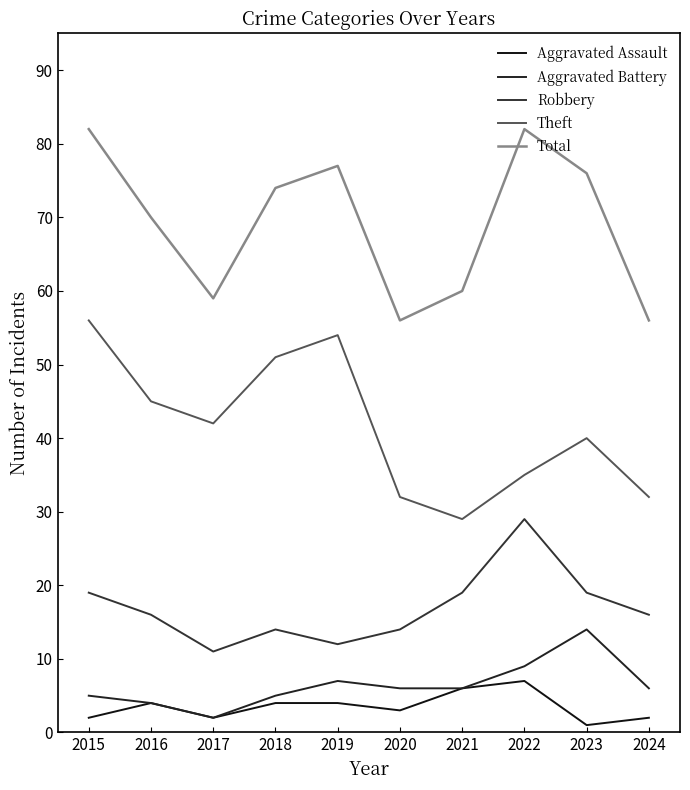

Reading left to right, list all the values displayed in this chart.

Aggravated Assault: 2	4	2	4	4	3	6	7	1	2
Aggravated Battery: 5	4	2	5	7	6	6	9	14	6
Robbery: 19	16	11	14	12	14	19	29	19	16
Theft: 56	45	42	51	54	32	29	35	40	32
Total: 82	70	59	74	77	56	60	82	76	56